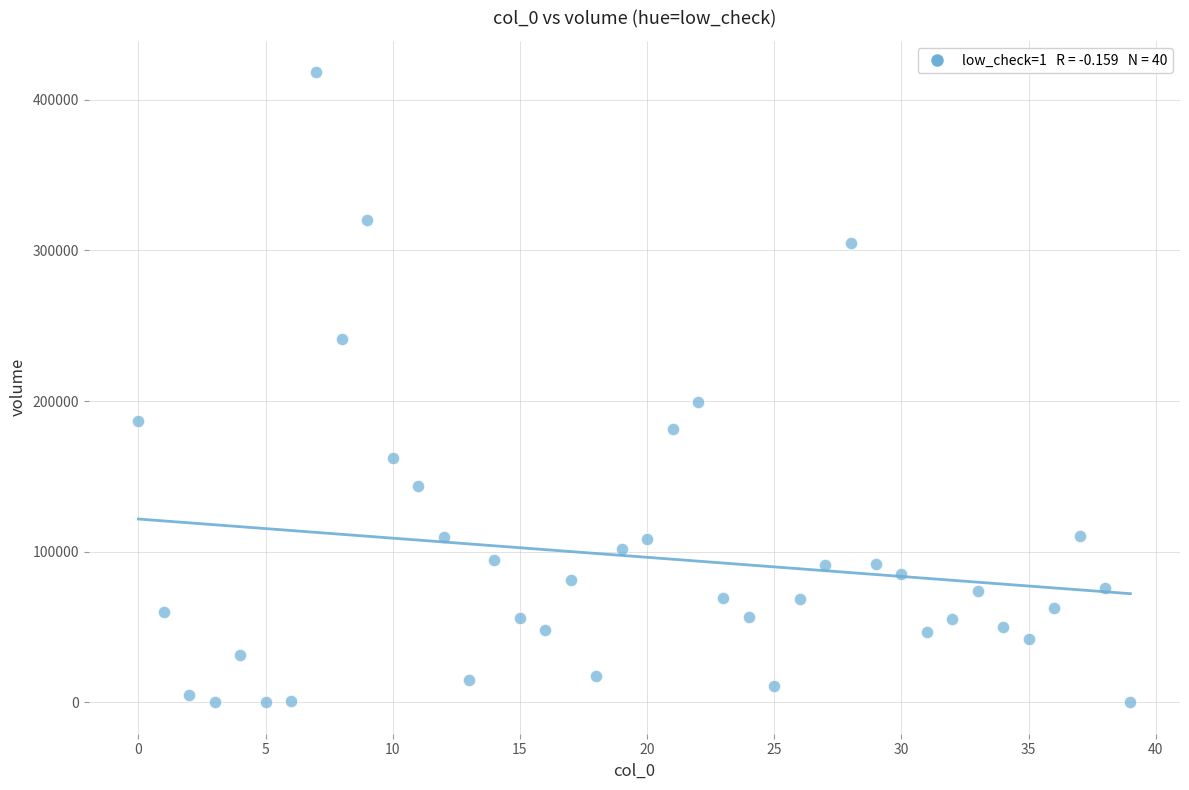

What Y value in the scatter plot is closest to 209113?

199072.8